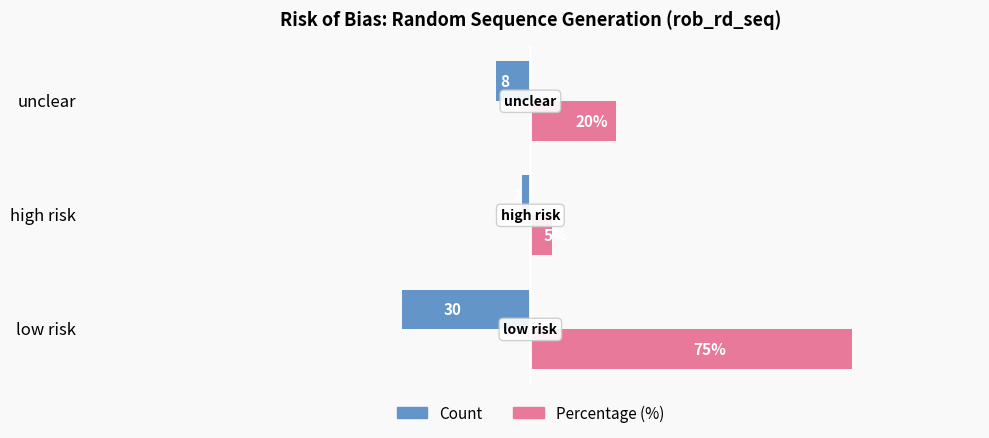

At which label does Percentage (%) reach its minimum?

high risk